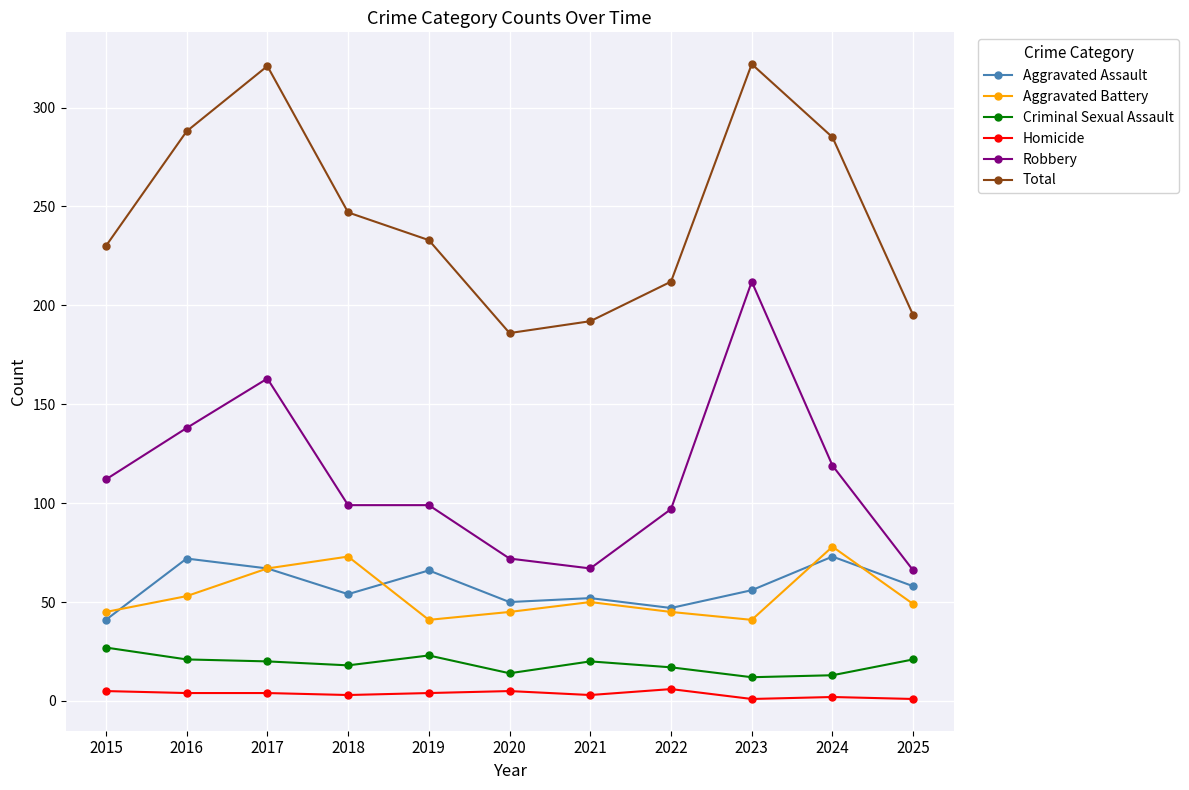

True or false: Homicide and Aggravated Battery intersect in this chart.

False